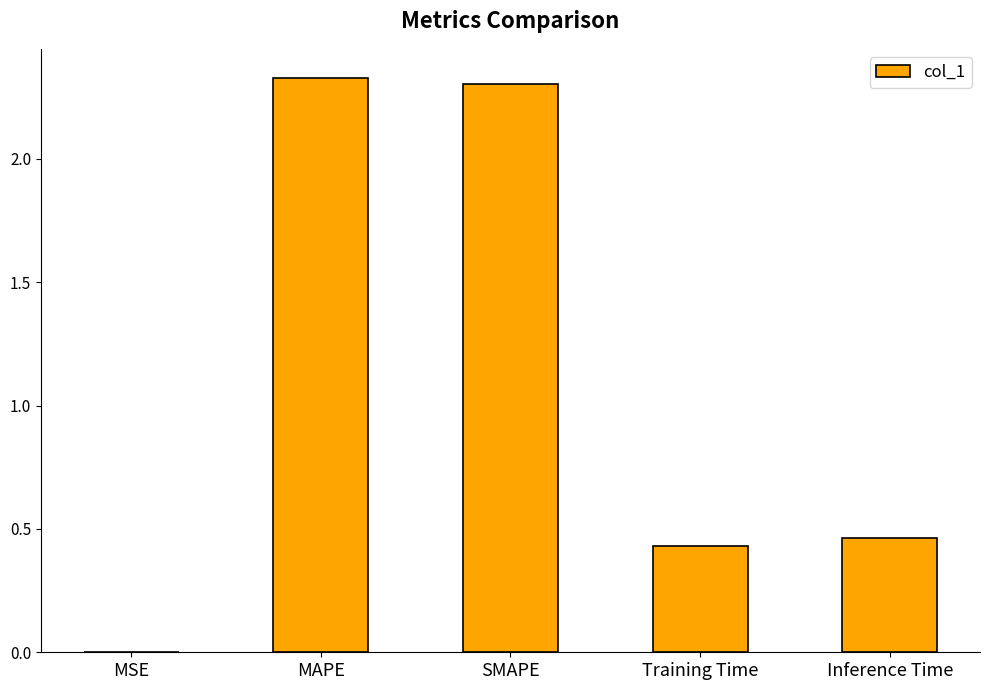

What is the change in value from SMAPE to Training Time?

-1.9